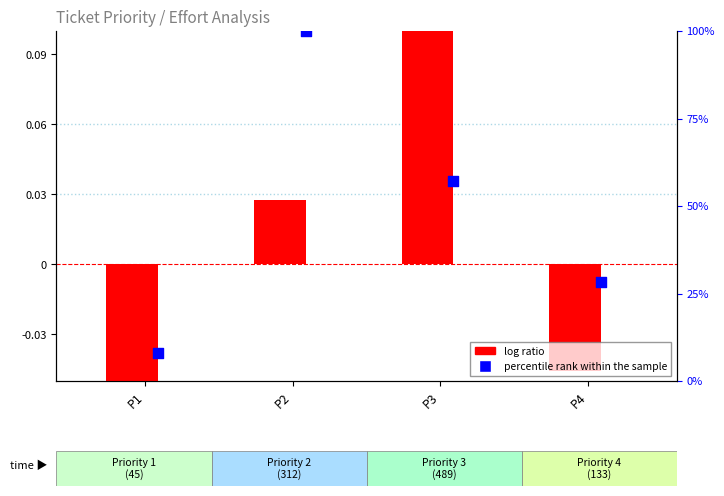

Which series has the largest Y range (max minus min)?

percentile rank within the sample